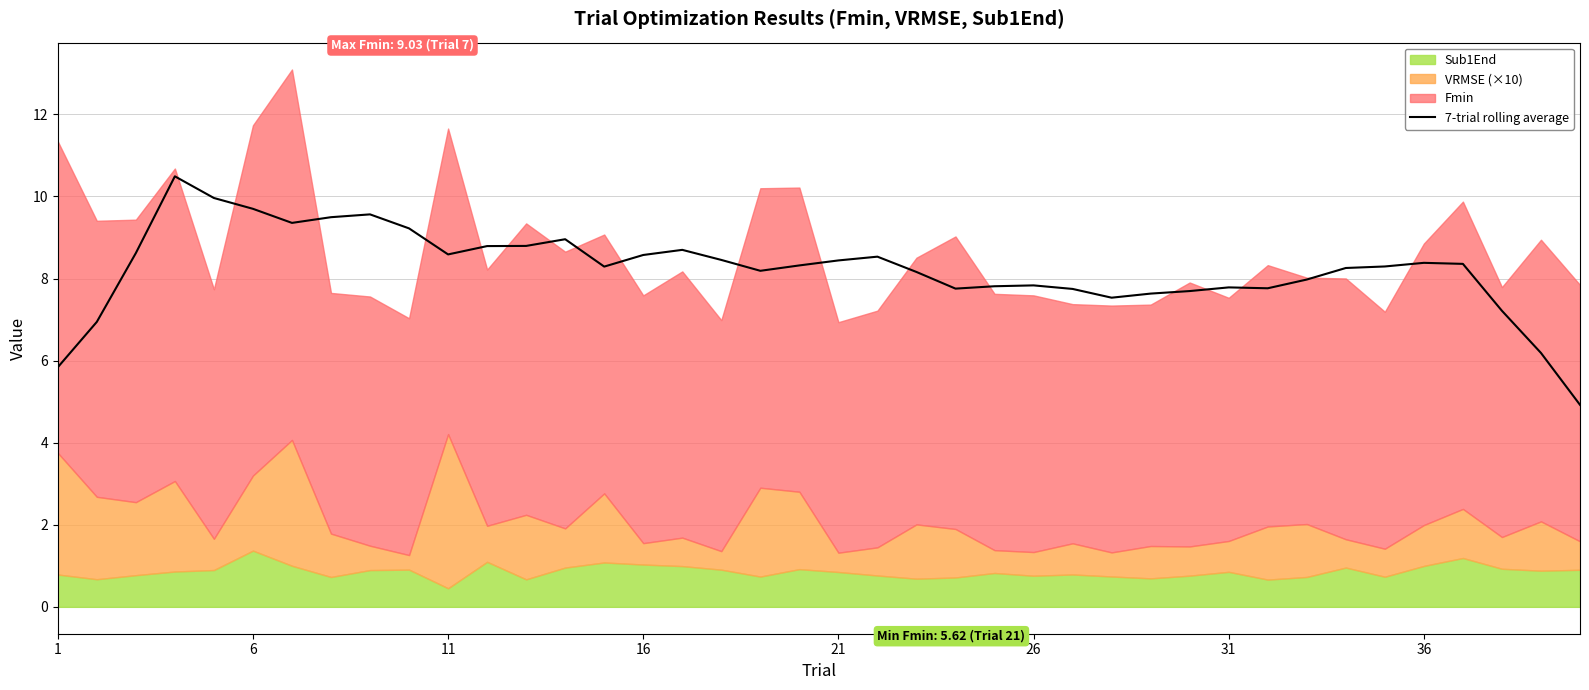

How many lines are shown in the chart?

1